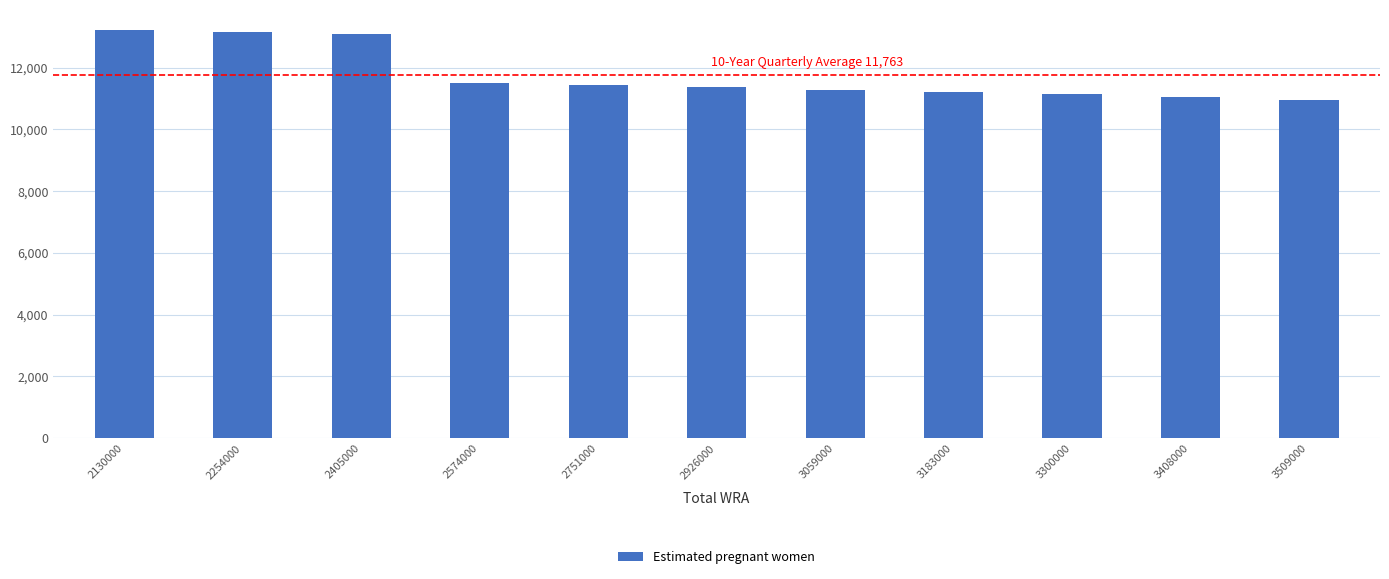

What is the average value?

11763.4